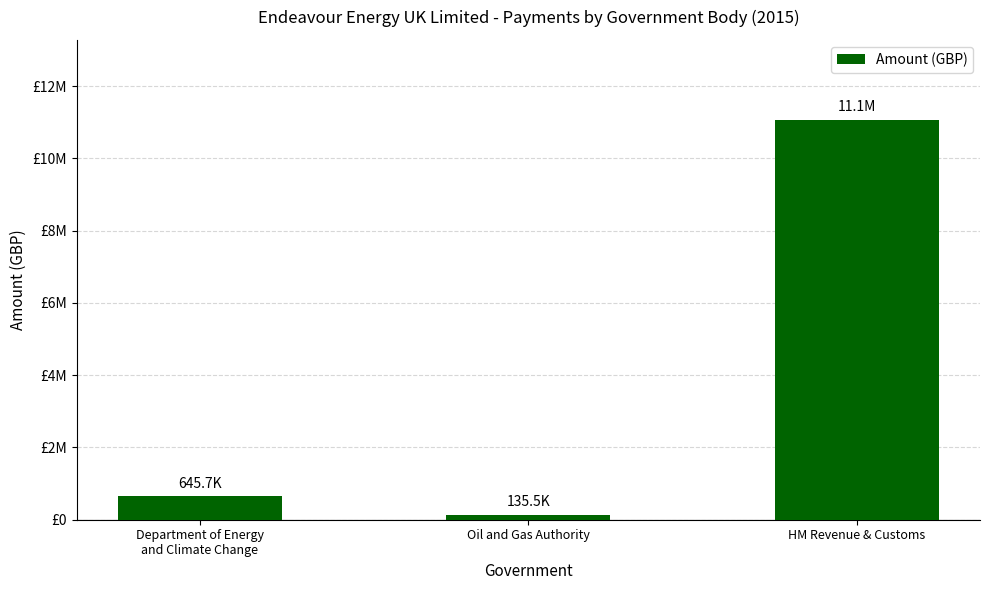

What value does the data have at Oil and Gas Authority?

135487